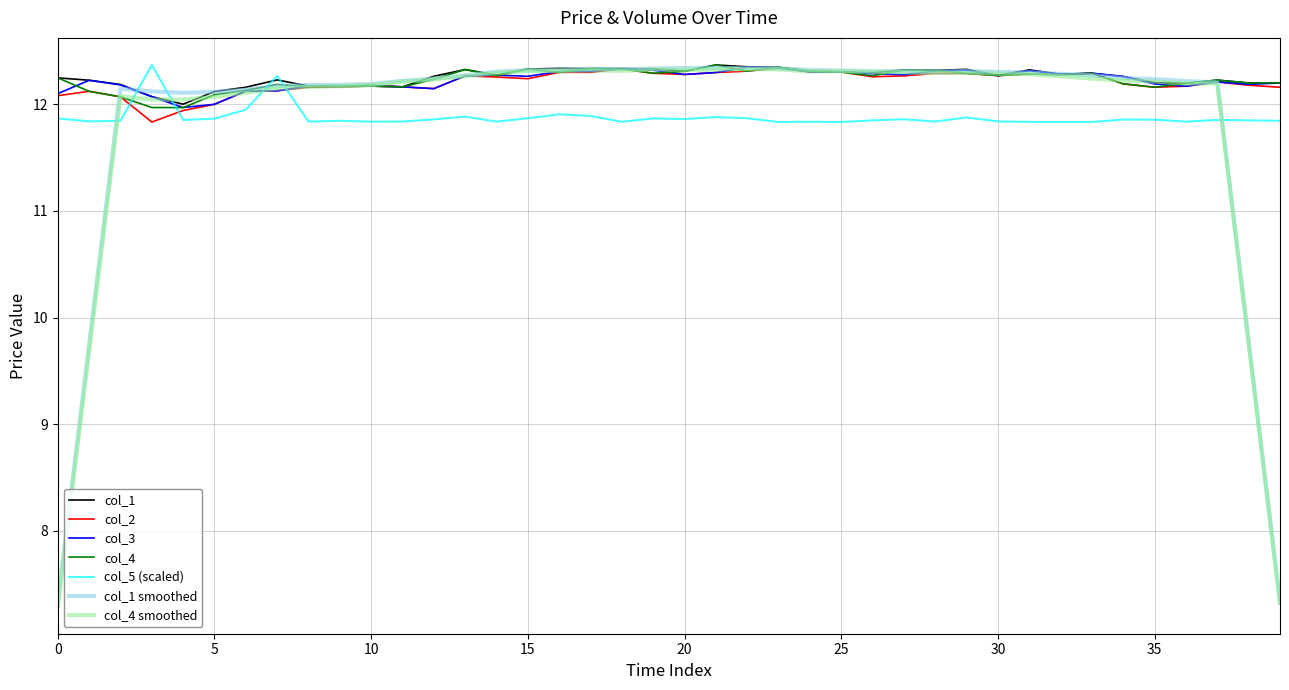

After their last crossing, which series has the higher values: col_4 or col_5 (scaled)?

col_4